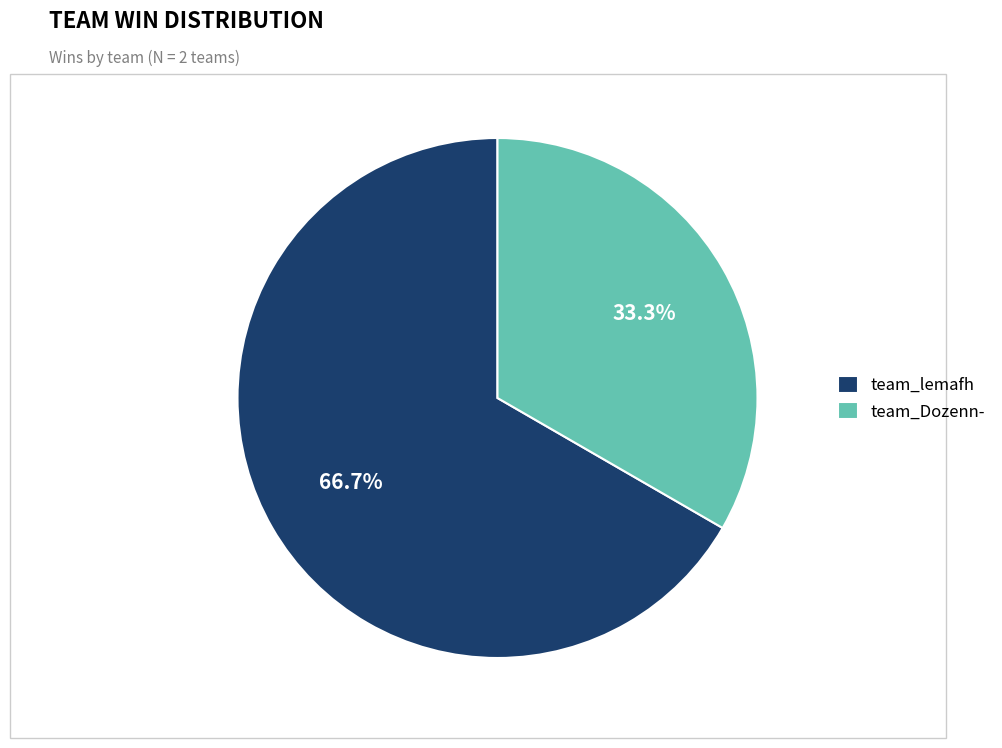

Which slice is the largest?

team_lemafh